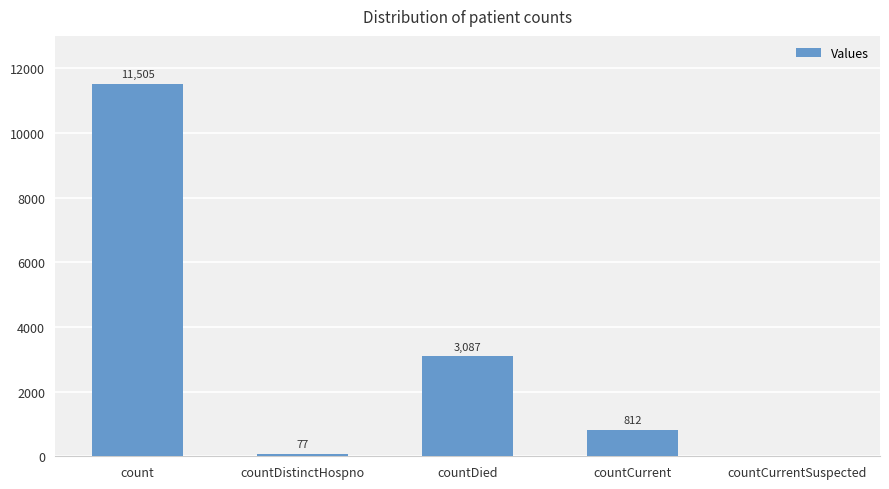

What is the approximate value at countCurrent, to the nearest 50?

800